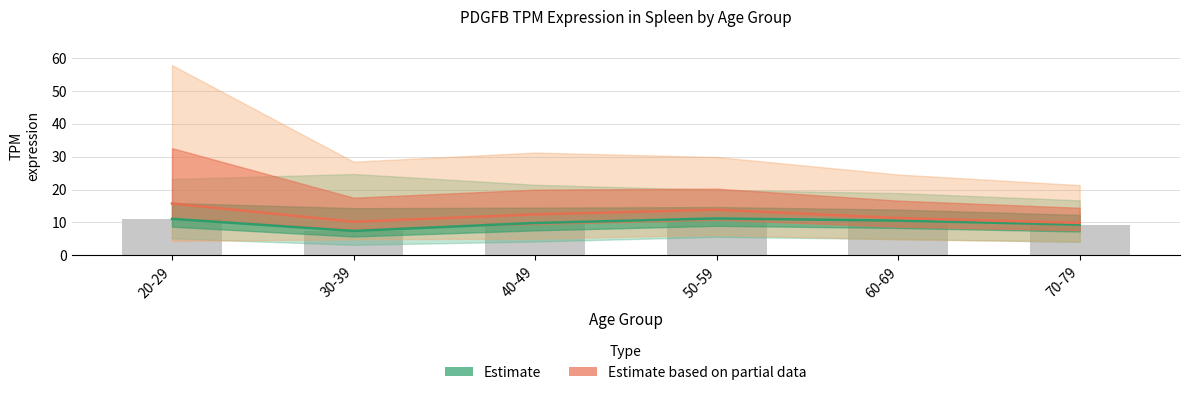

At how many categories does at least one series exceed 10?

5